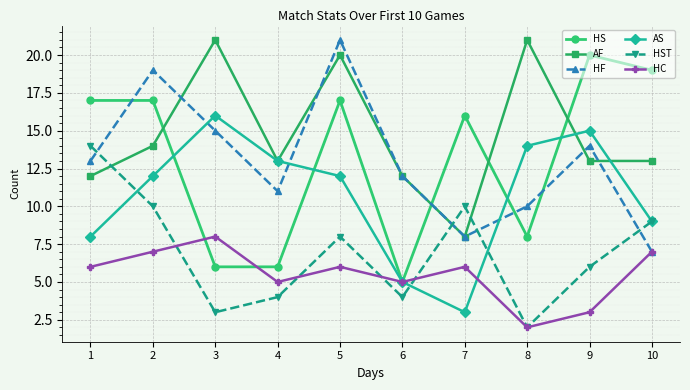

Which series ends up on top after the final intersection of HST and AF?

AF